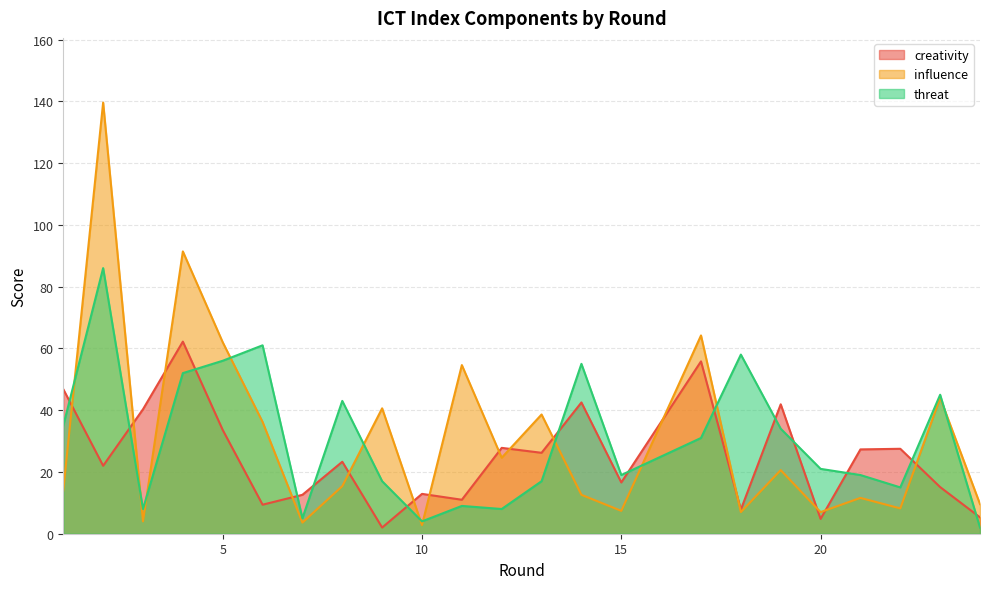

Reading left to right, list all the values displayed in this chart.

creativity: 1=46.8	2=22.0	3=40.3	4=62.2	5=33.6	6=9.4	7=12.6	8=23.3	9=2.0	10=12.9	11=11.0	12=27.8	13=26.2	14=42.5	15=16.6	17=55.8	18=7.8	19=41.9	20=4.8	21=27.3	22=27.5	23=15.1	24=5.3
influence: 1=14.0	2=139.6	3=4.0	4=91.4	5=62.0	6=36.2	7=3.6	8=15.4	9=40.6	10=2.8	11=54.6	12=24.6	13=38.6	14=12.6	15=7.4	17=64.2	18=7.0	19=20.6	20=7.0	21=11.6	22=8.2	23=44.0	24=9.6
threat: 1=35.0	2=86.0	3=8.0	4=52.0	5=56.0	6=61.0	7=5.0	8=43.0	9=17.0	10=4.0	11=9.0	12=8.0	13=17.0	14=55.0	15=19.0	17=31.0	18=58.0	19=34.0	20=21.0	21=19.0	22=15.0	23=45.0	24=2.0